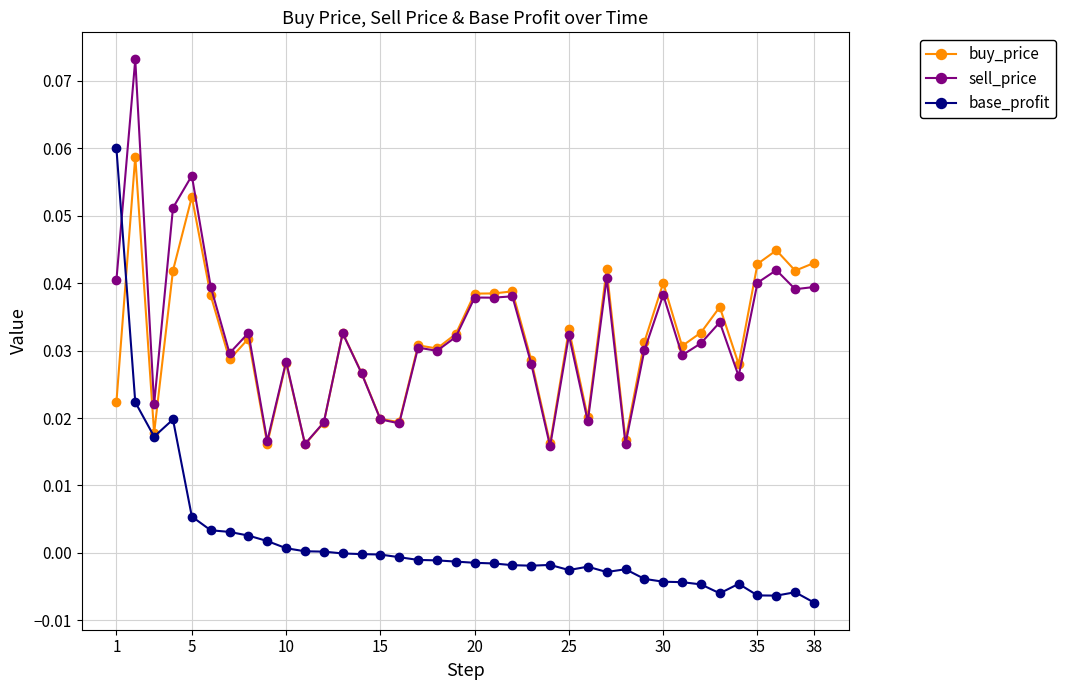

In base_profit, how many points are higher than both neighbors (excluding endpoints)?

6